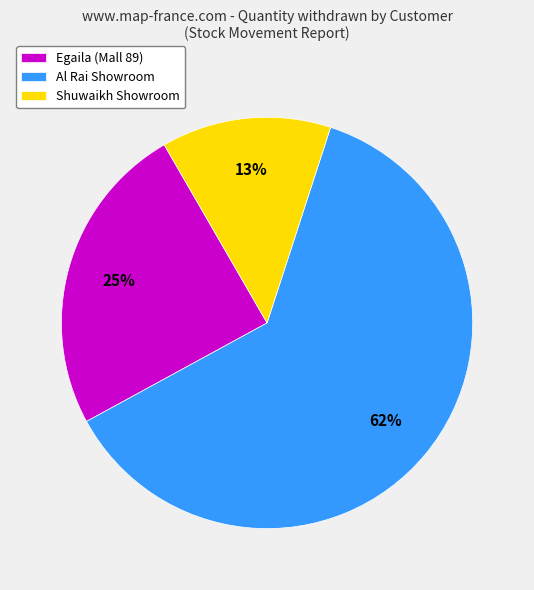

Which slice is the largest?

Al Rai Showroom